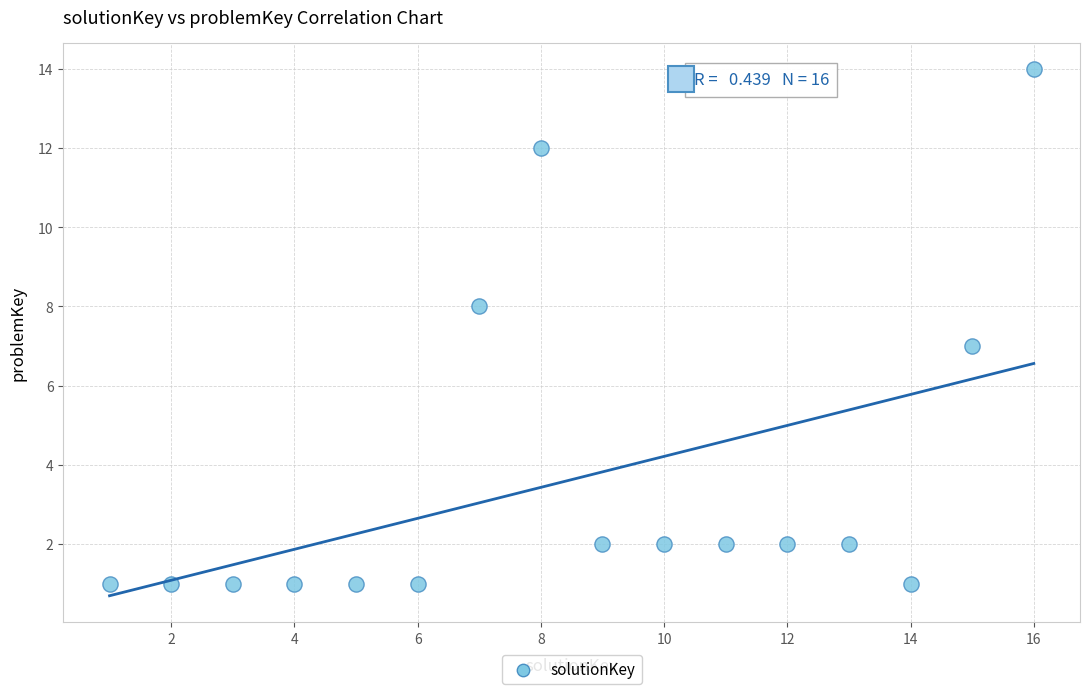

What is the range of X values (max minus min)?

15